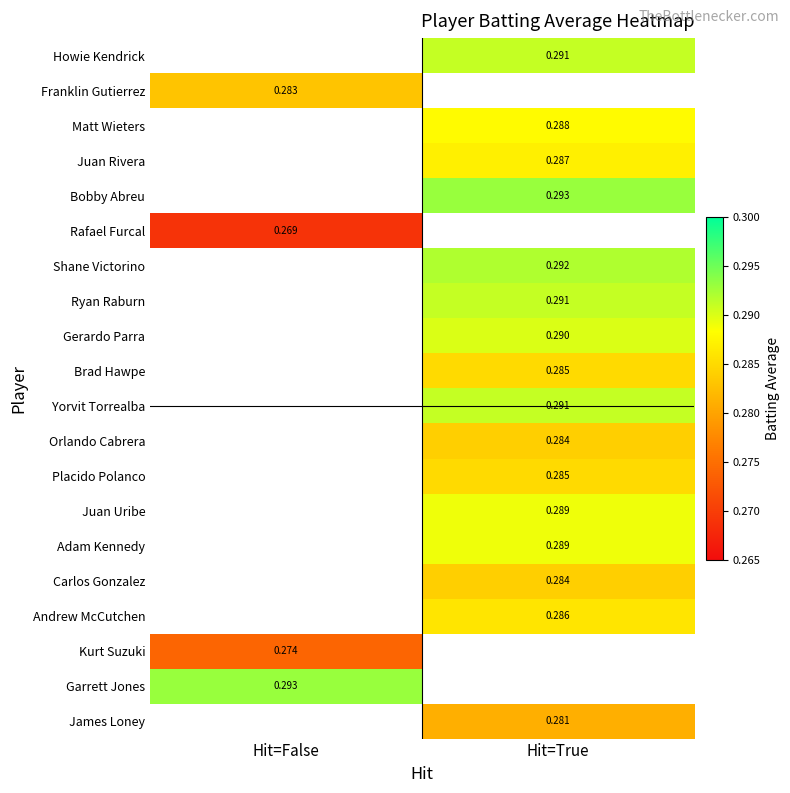

Is the value of Juan Rivera at Hit=True greater than the value of Howie Kendrick at Hit=True?

No